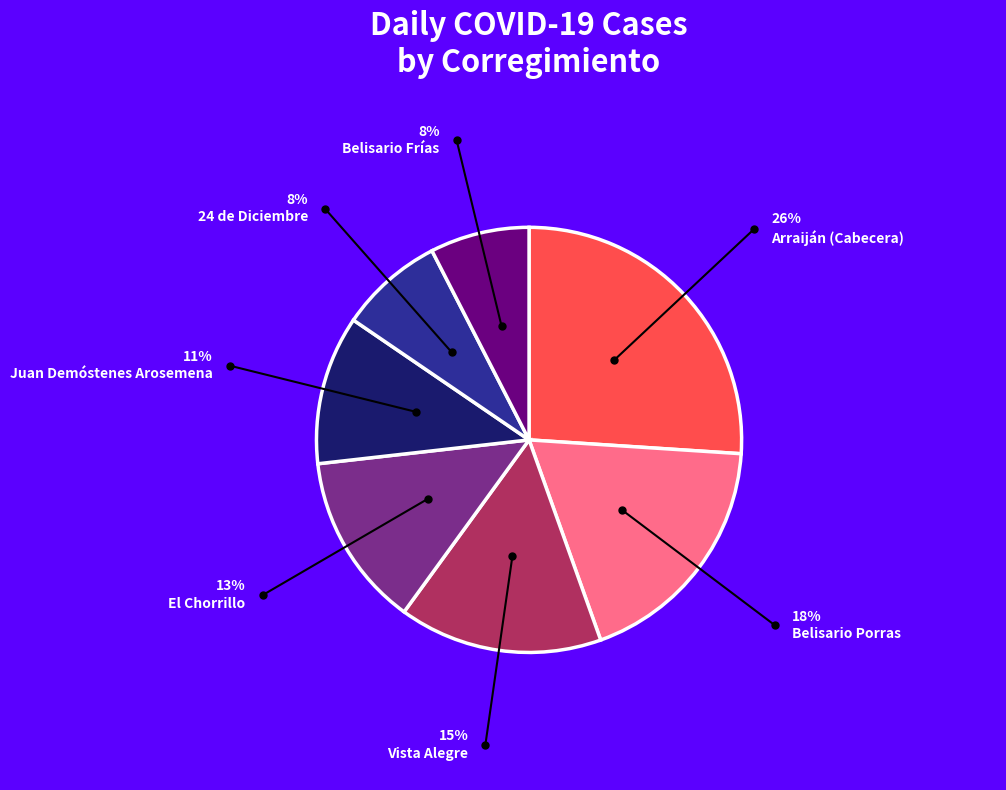

Combined, do Belisario Frías and Belisario Porras account for over 50%?

No